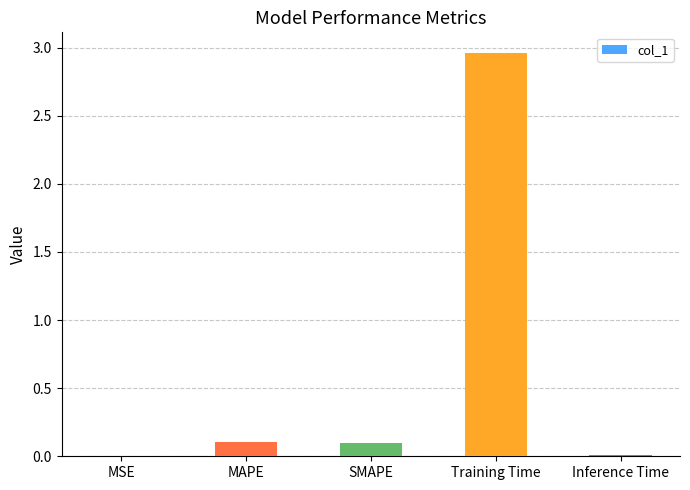

What is the sum of all values?

3.2